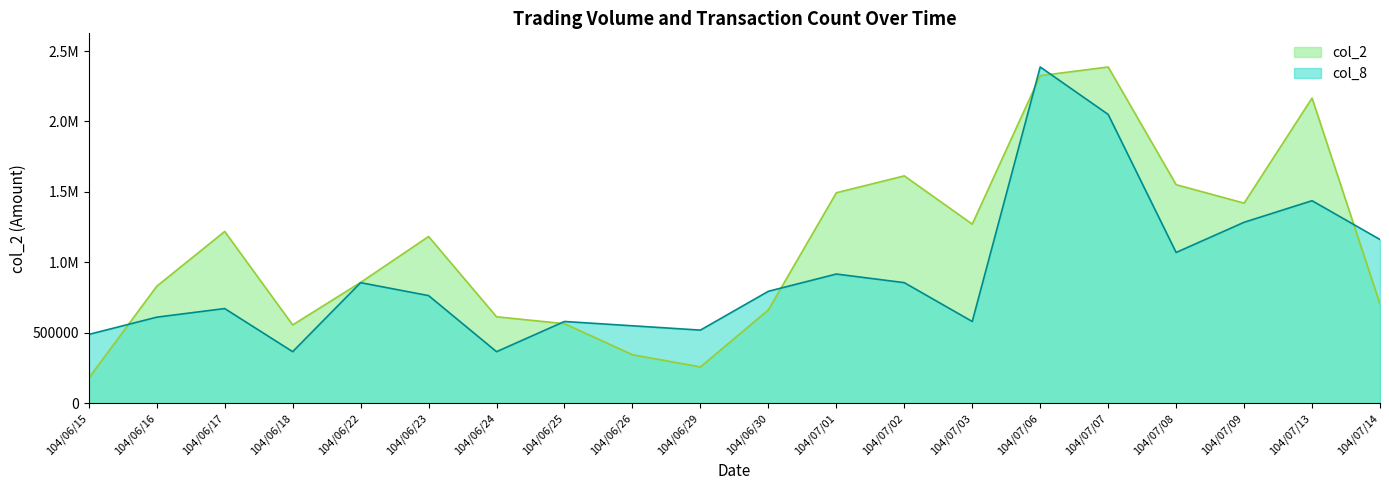

Is the value of col_2 at 104/06/29 greater than the value of col_8 at 104/06/16?

No